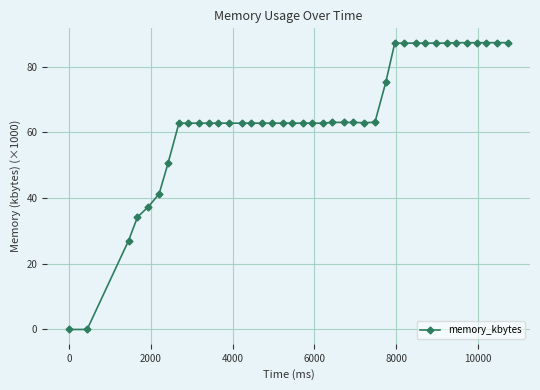

What is the value of the 7th point from the left?

50.6